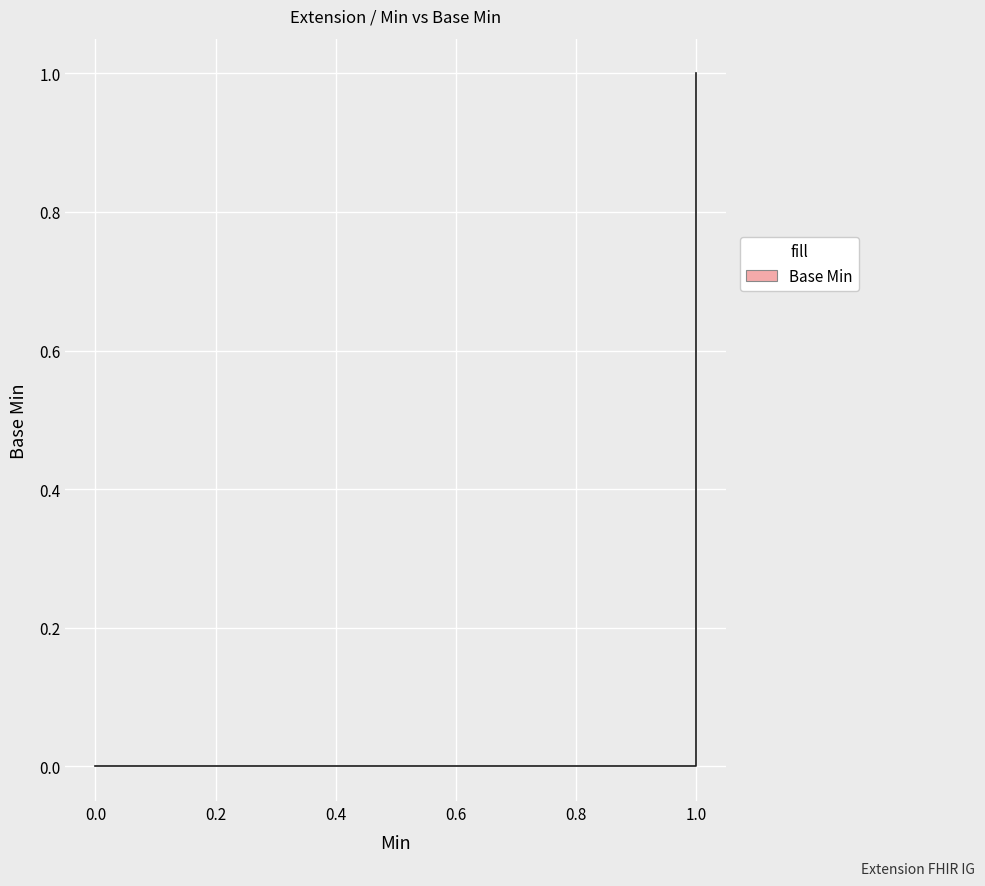

Rank the categories by value from highest to lowest.

1, 0, 0, 0, 1